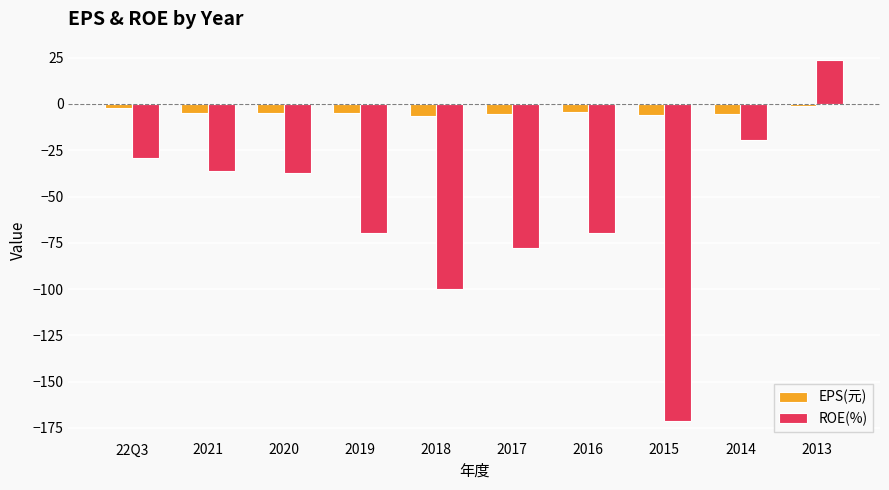

What is the difference between the maximum and minimum values in the EPS(元) series?

5.3